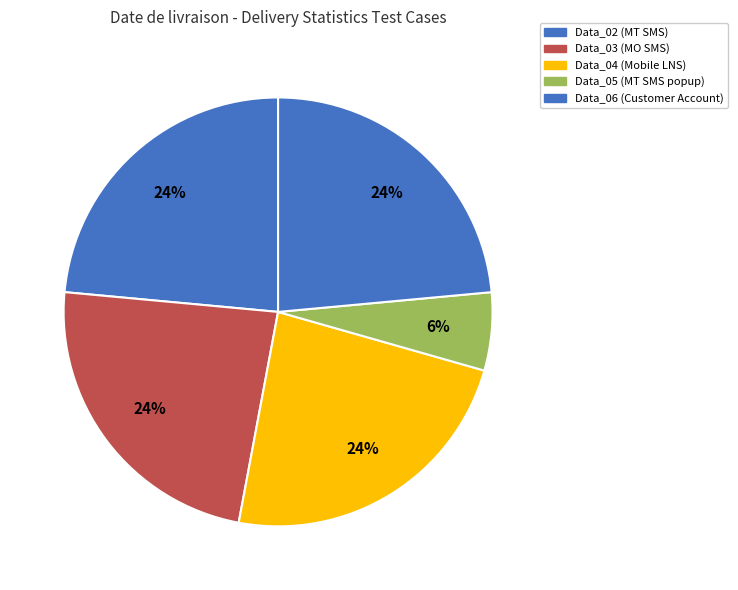

Is Data_05 the majority of the pie?

No